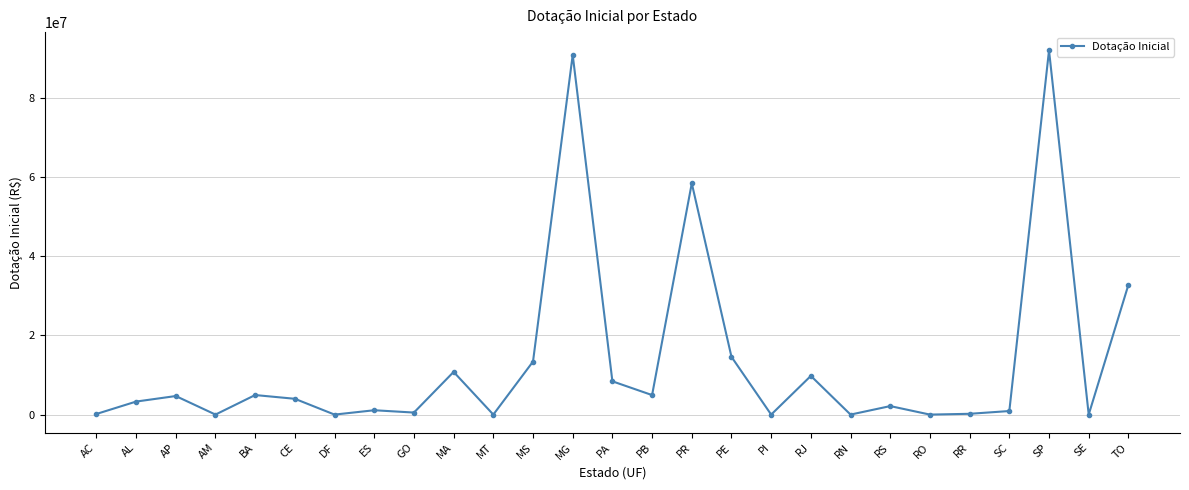

The value at RS is 2148846.0. True or false?

True